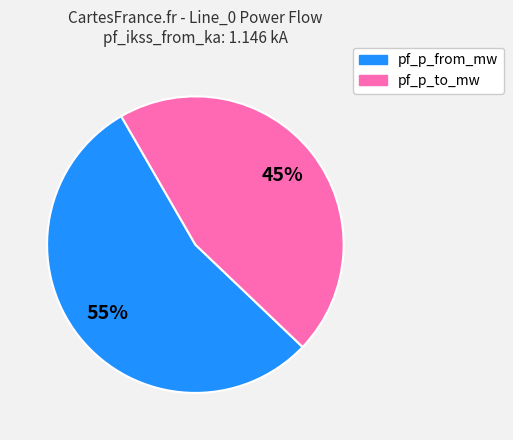

Count the number of slices in the pie.

2